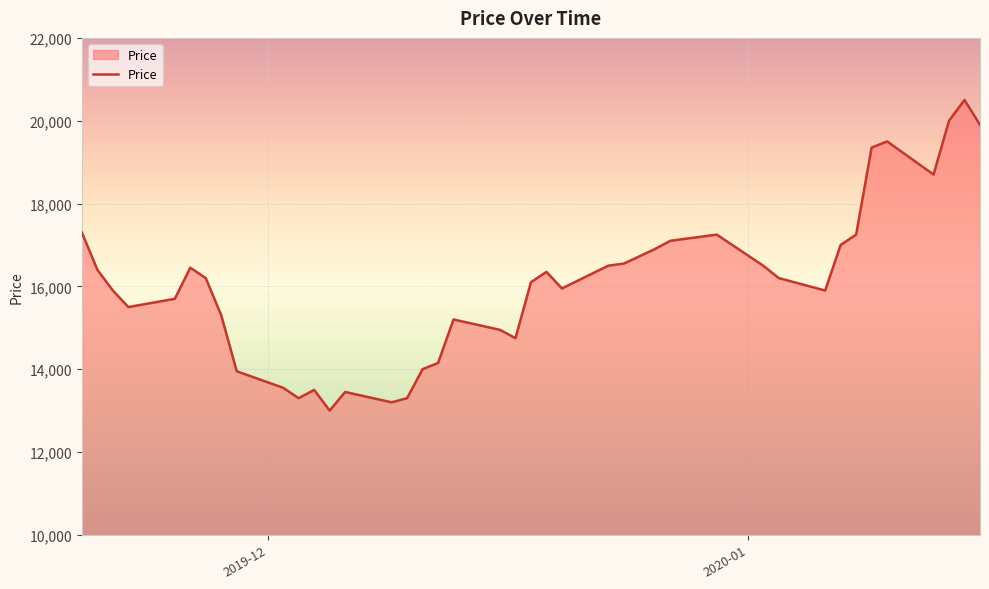

What is the sum of all values?

642550